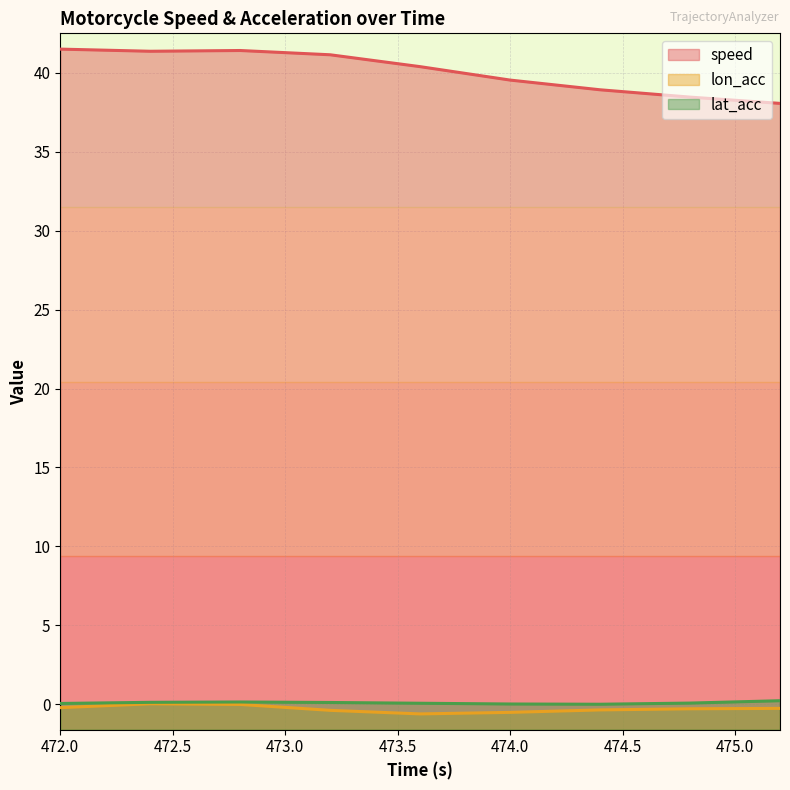

What is the value of the lon_acc point at the 8th from the left?

-0.3